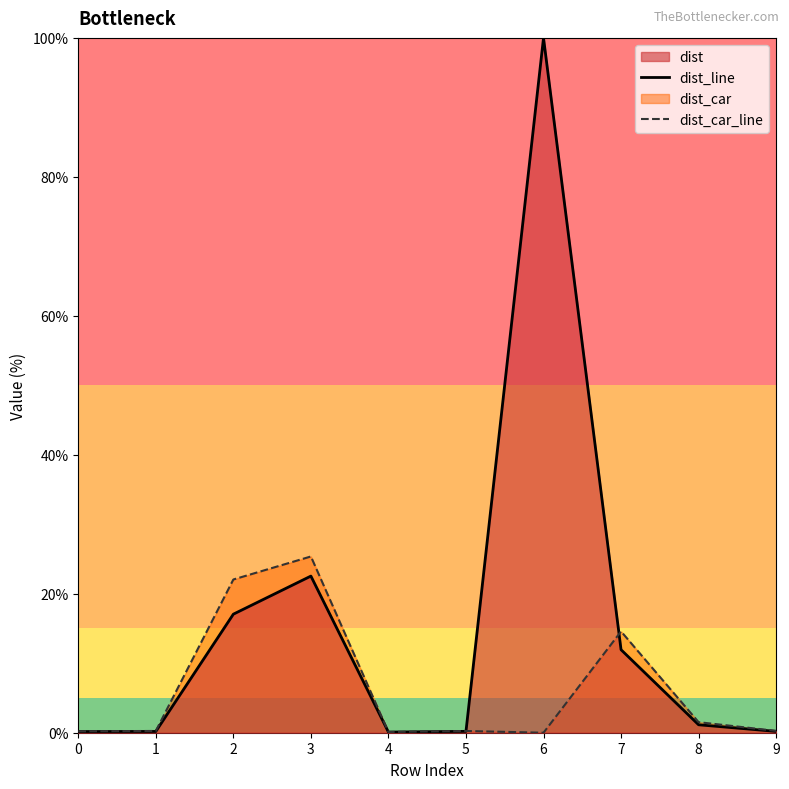

The dist_line series shows 0.2 at 0. True or false?

True